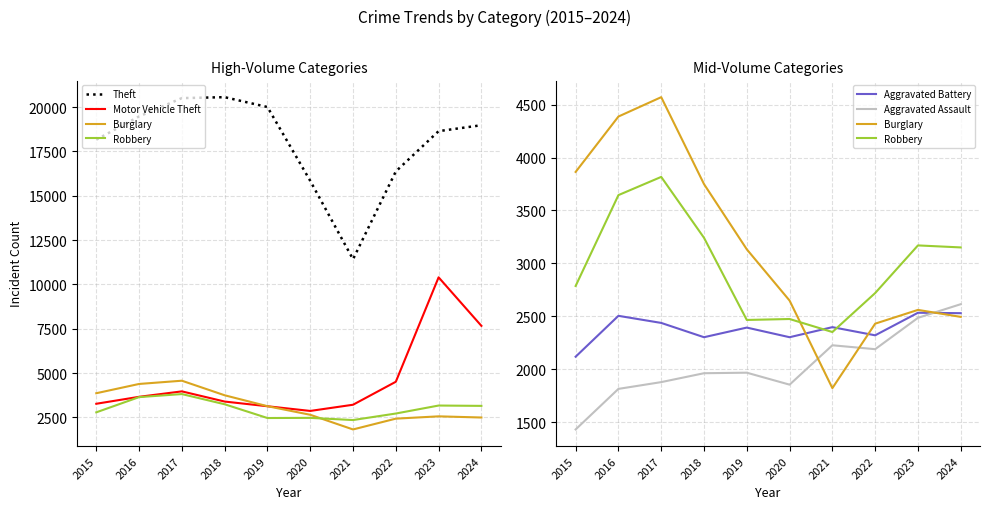

What is the sum of the Motor Vehicle Theft values at 2020 and 2016?

6528